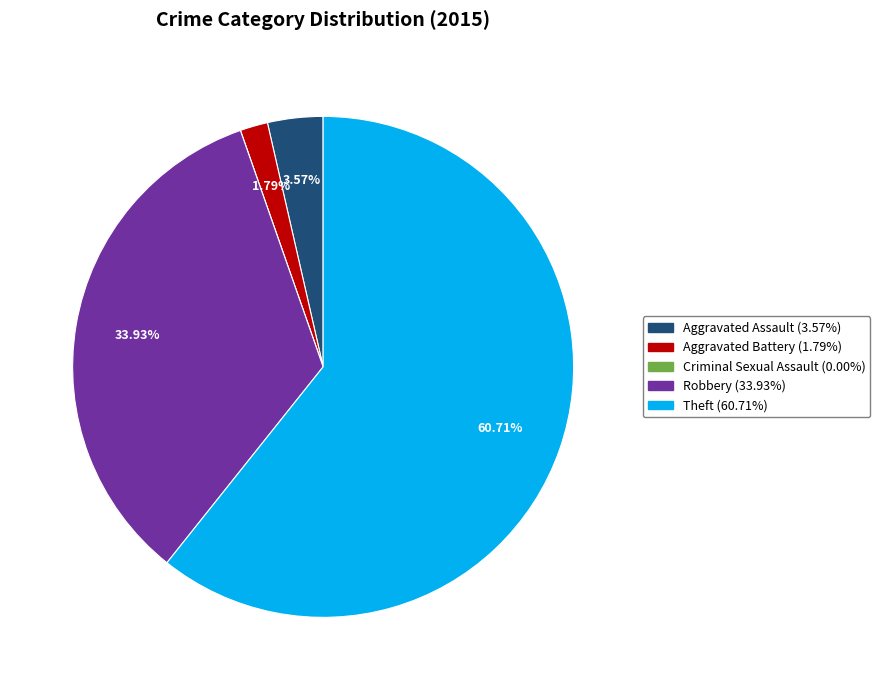

What is the majority slice?

Theft